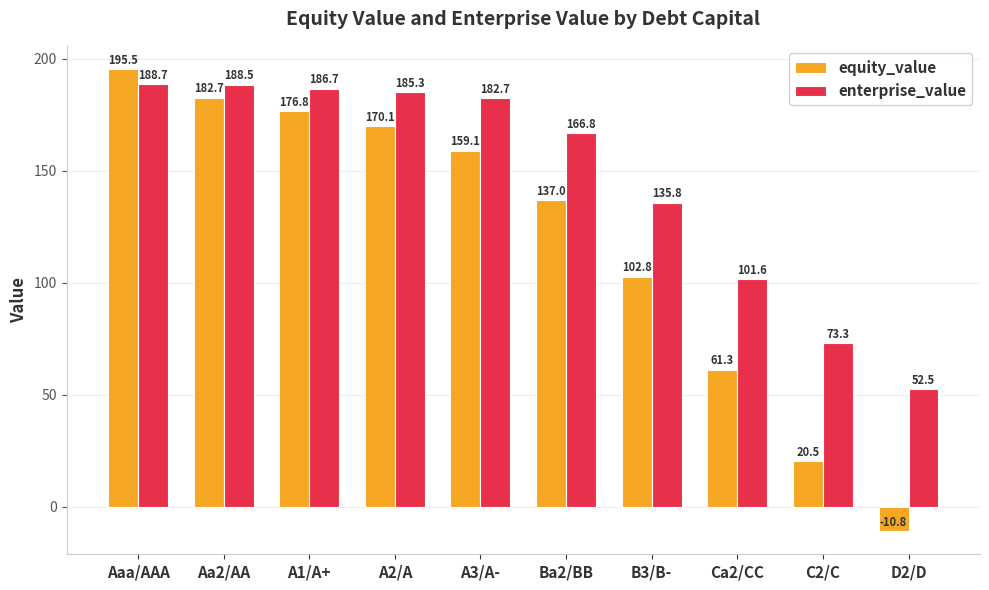

What are all the series names shown in the legend?

equity_value, enterprise_value